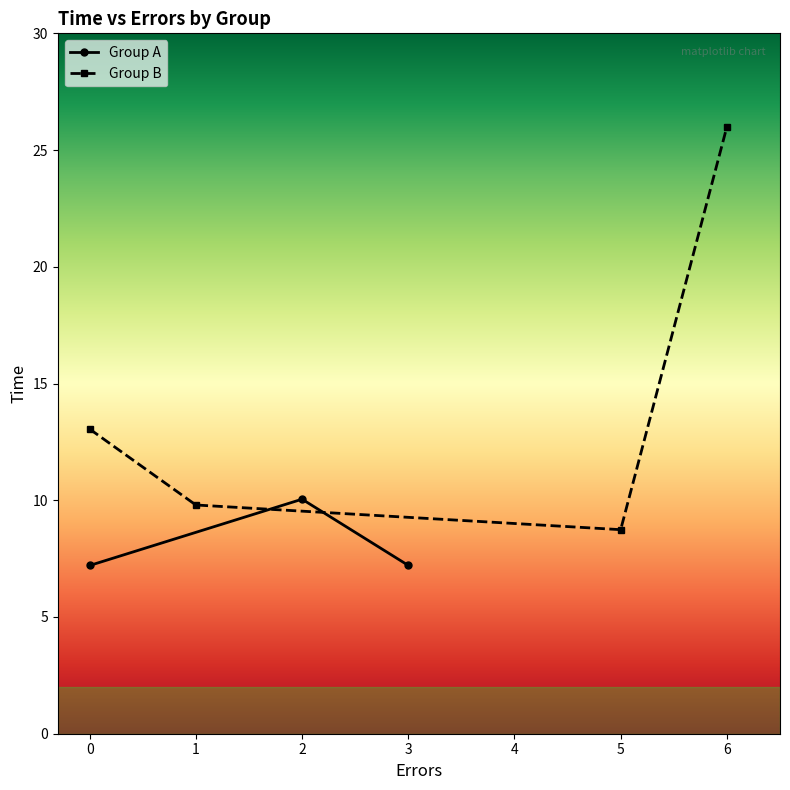

What are all the series names shown in the legend?

Group A, Group B